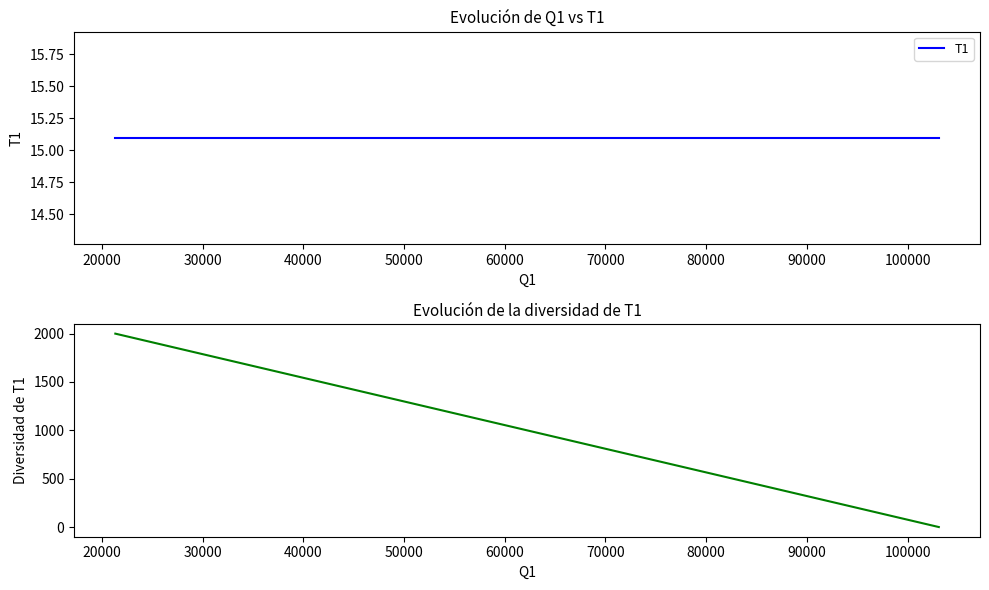

What is the highest value of the T1 series?

15.1